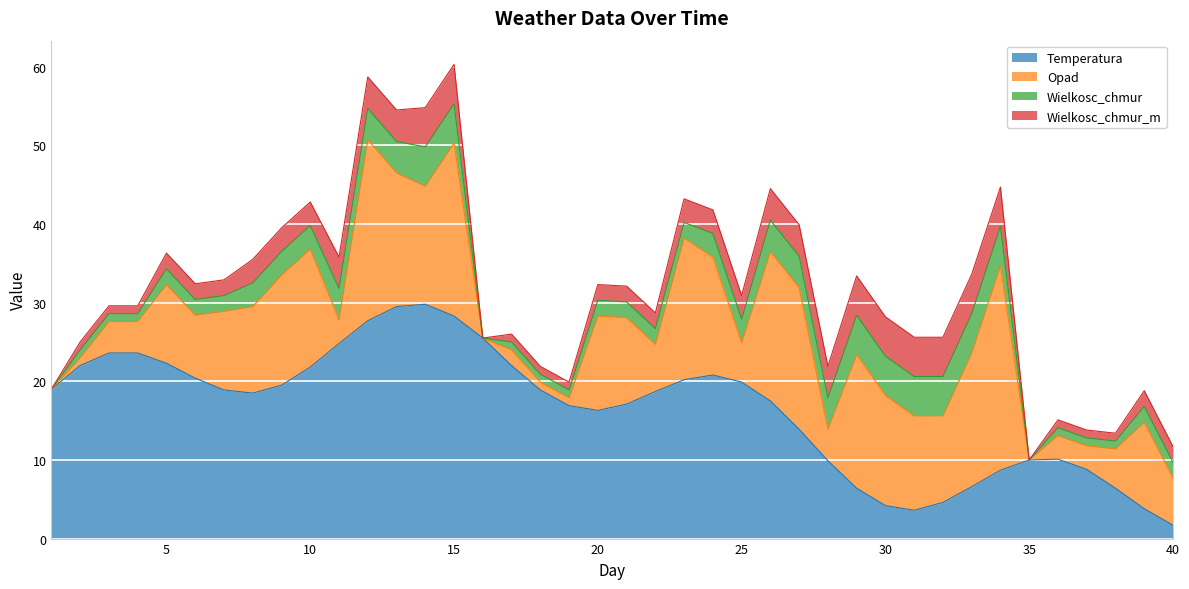

Between 7 and 19, which series saw the biggest shift?

Opad